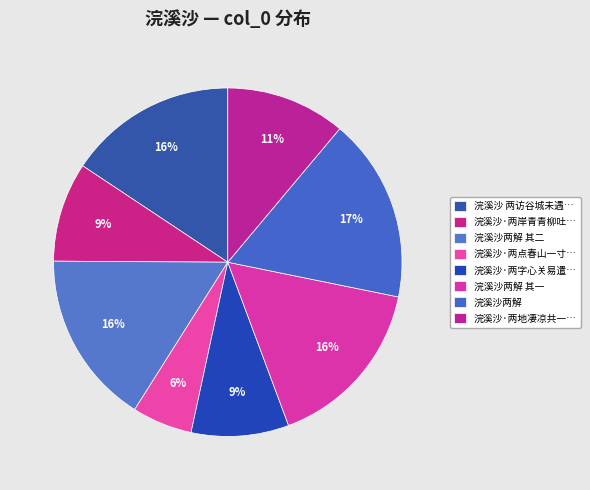

What is the smallest slice in the pie chart?

浣溪沙·两点春山一寸波